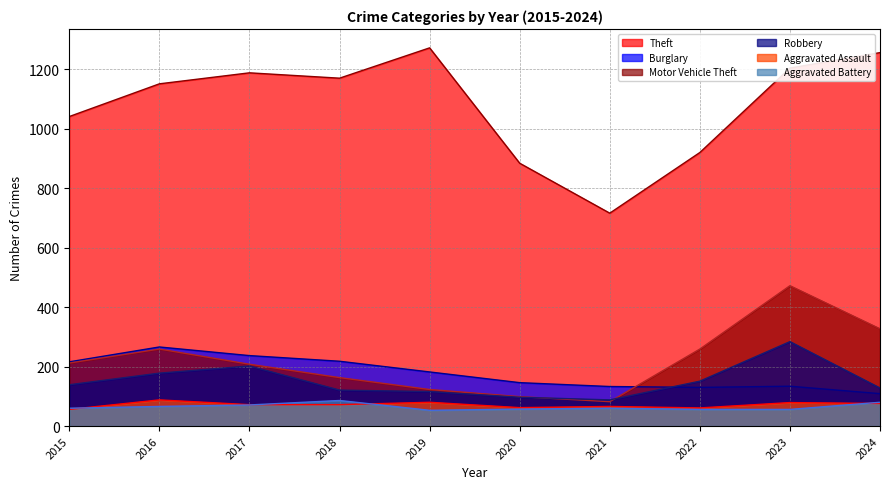

List the labels in order of Aggravated Assault value, largest first.

2016, 2019, 2023, 2024, 2017, 2018, 2021, 2020, 2022, 2015